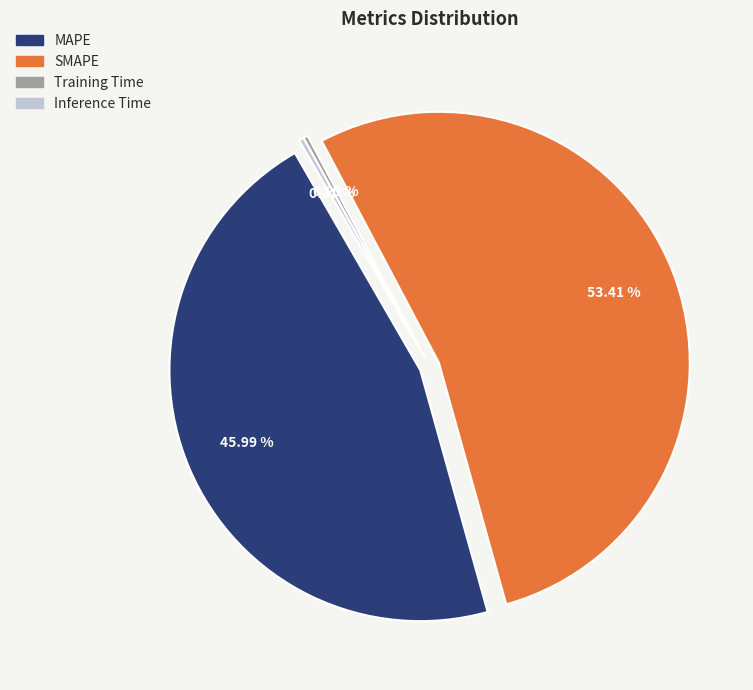

What is the smallest slice in the pie chart?

Training Time